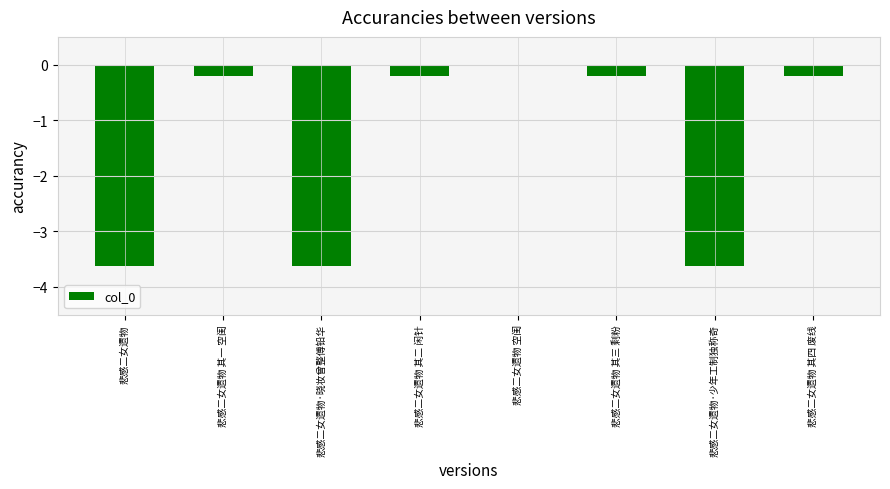

What is the sum of all values?

-11.7